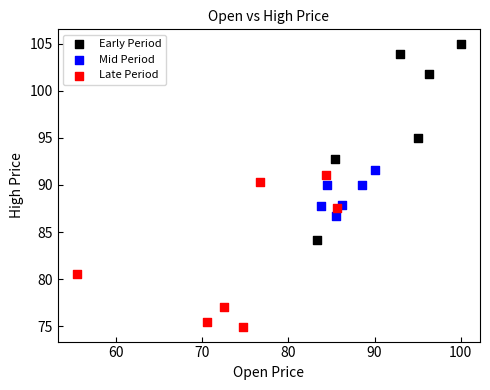

What are all the series names shown in the legend?

Early Period, Mid Period, Late Period